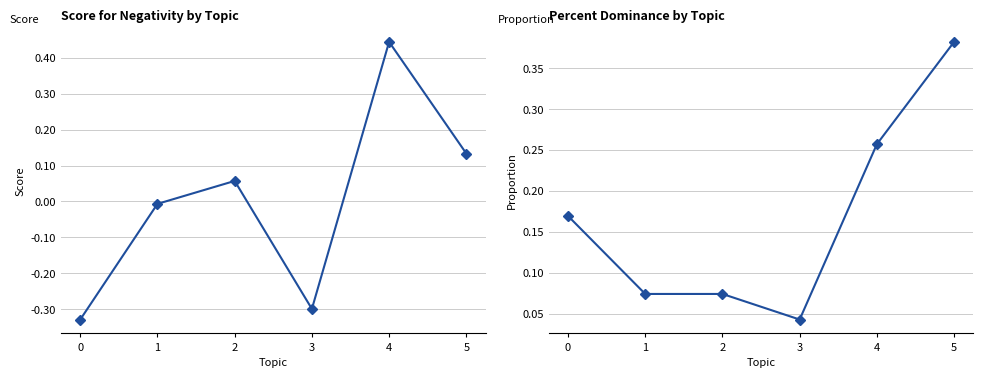

Between 0 and 3, which series saw the biggest shift?

Percent Dominance